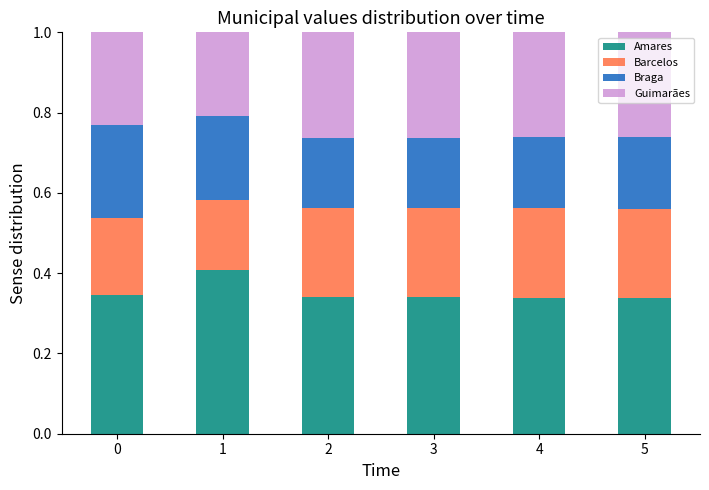

What is the total value across all series at 2?

1.0